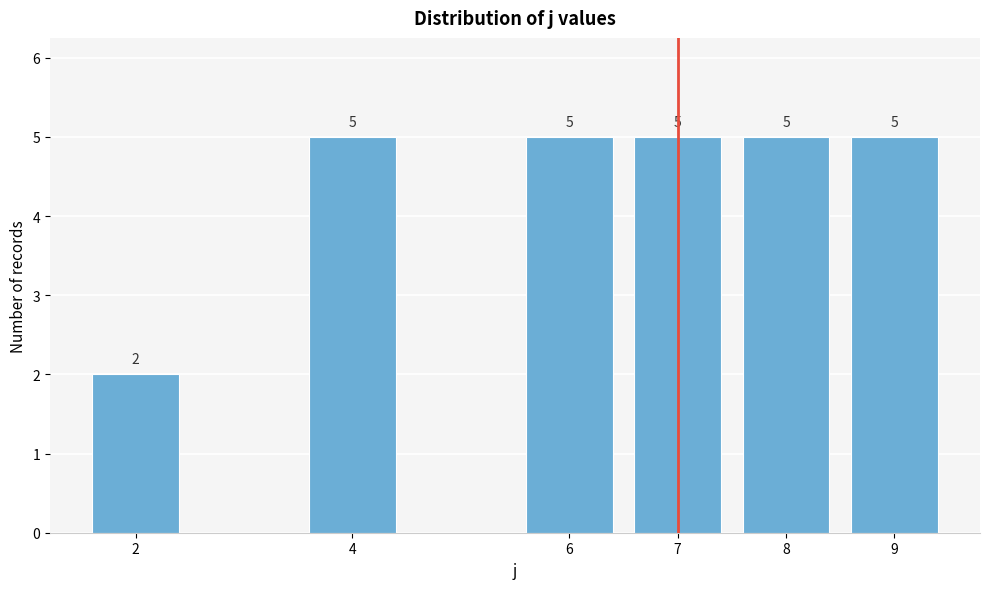

Reading left to right, what are all the values shown in this chart?

2	5	5	5	5	5